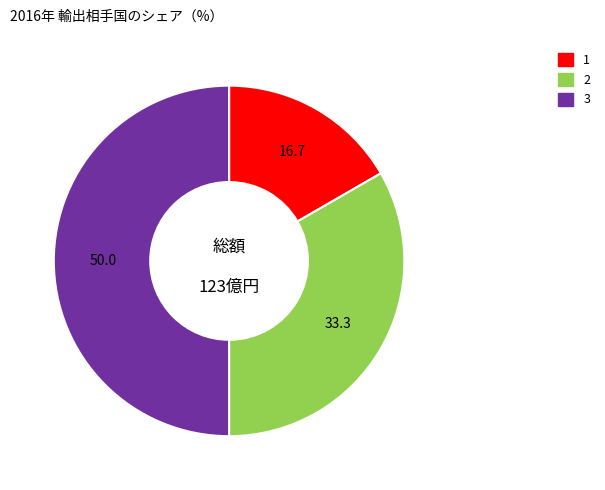

The 2 slice represents 18% of the pie. True or false?

False